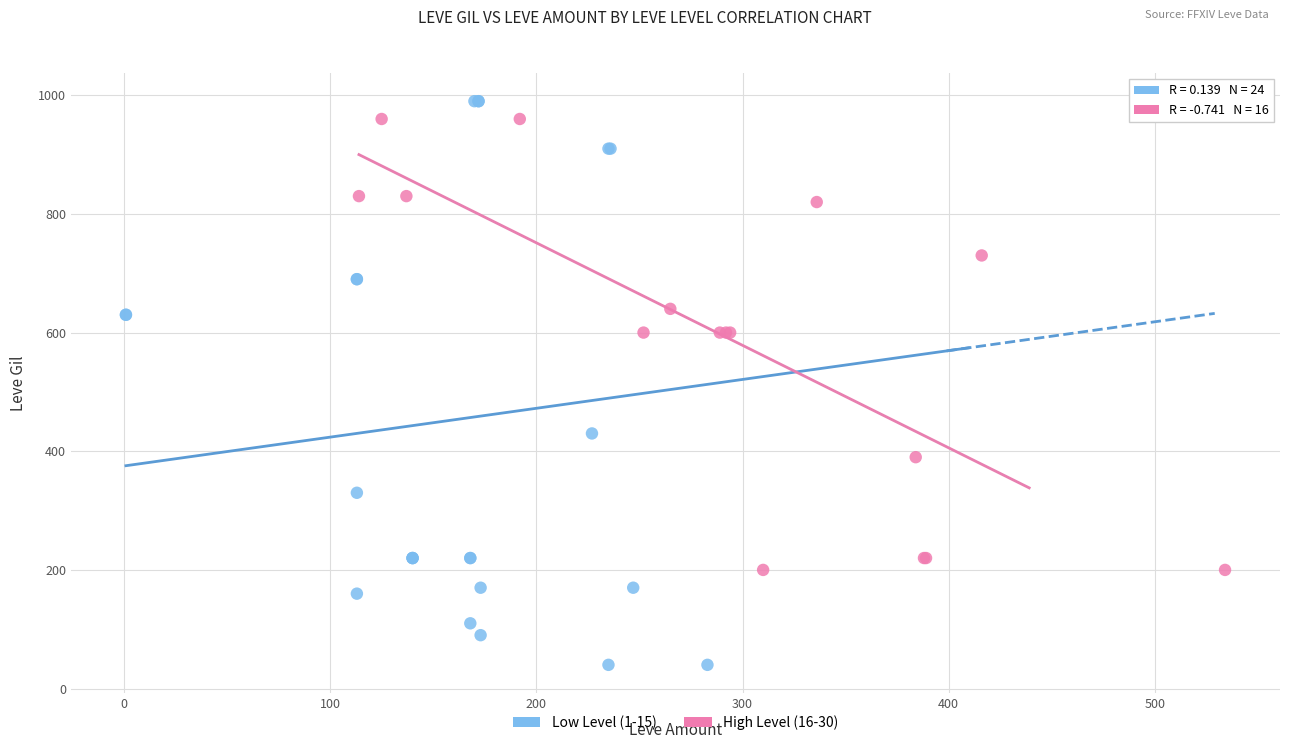

What are all the series names shown in the legend?

Low Level (1-15), High Level (16-30)